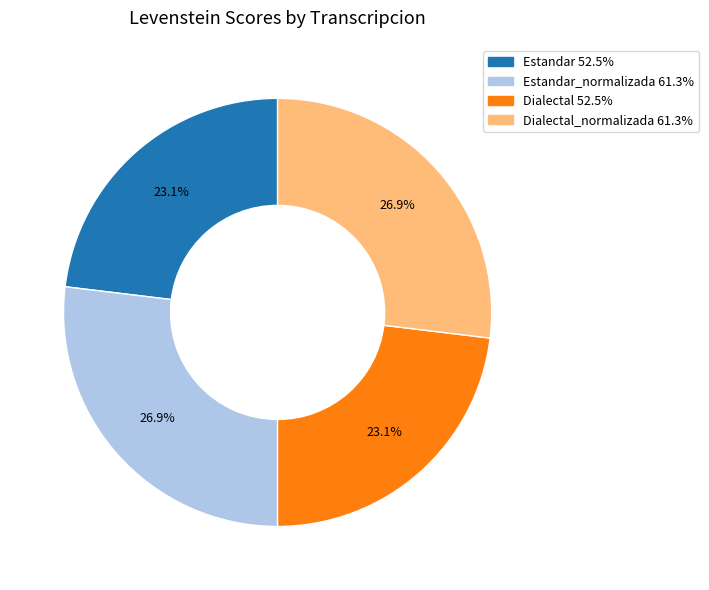

Does any single category account for the majority?

No